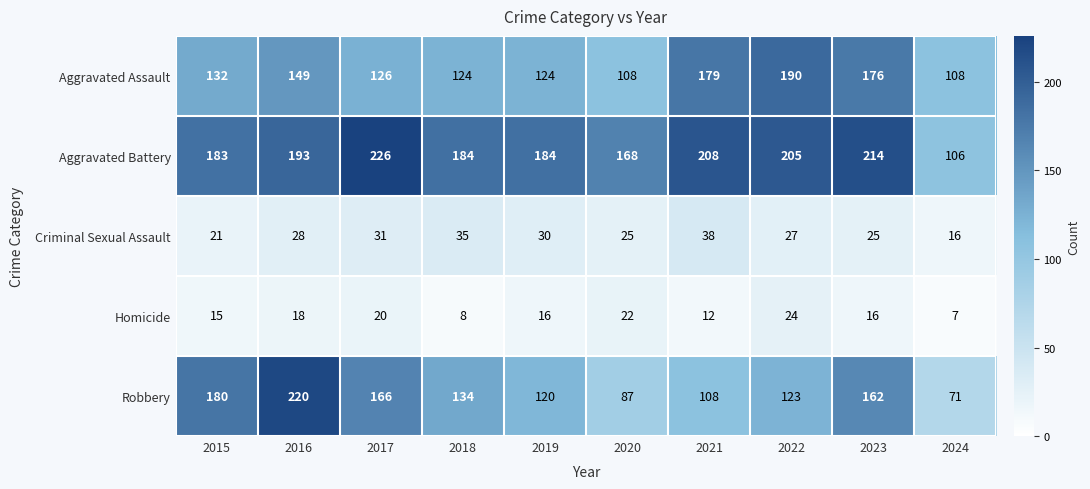

What is the average value of the Aggravated Battery series?

187